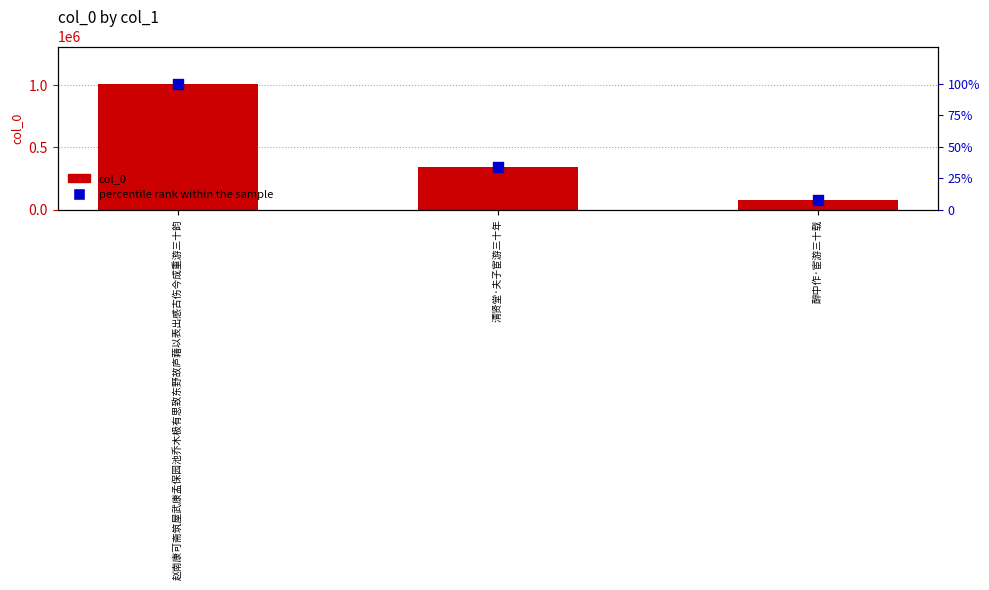

At how many categories does at least one series exceed 54557?

3